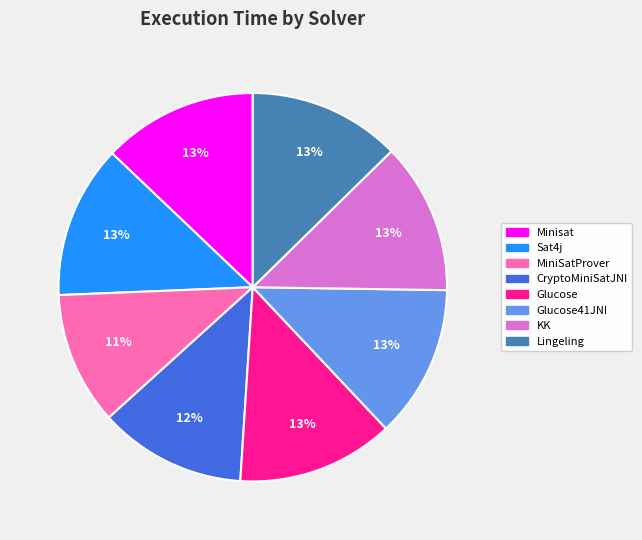

To the nearest percent, what is the difference between the largest and smallest slice percentages?

2%